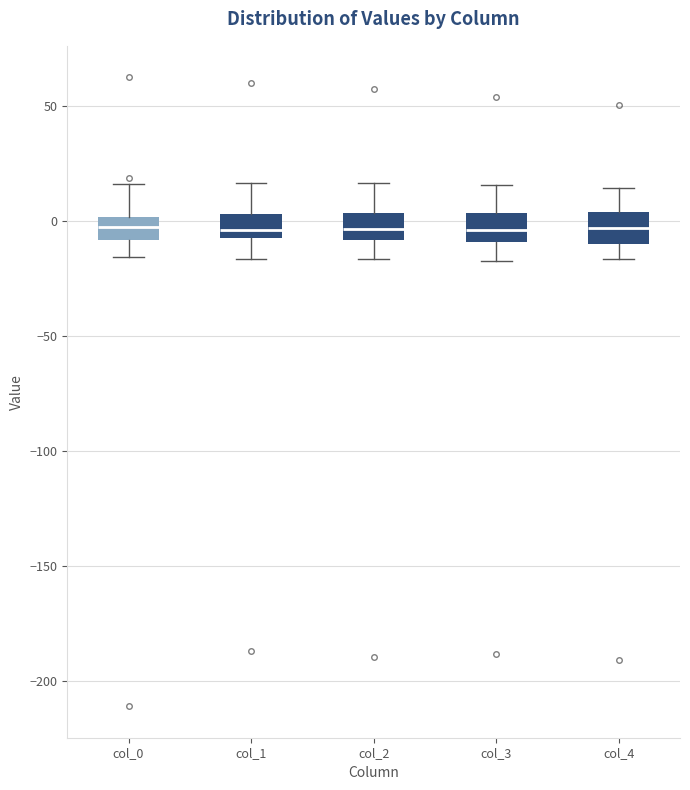

Where is the lower edge of the box for col_4 on the y-axis? The values are not printed on the chart, so give them approximately, as read against the axis.

-10